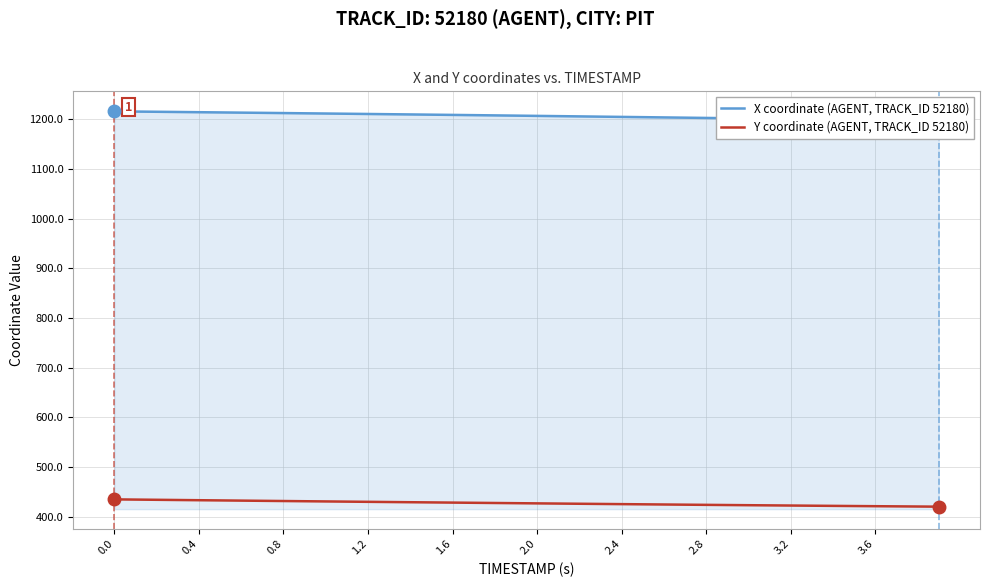

True or false: Y coordinate (AGENT, TRACK_ID 52180) and X coordinate (AGENT, TRACK_ID 52180) cross at least once.

False